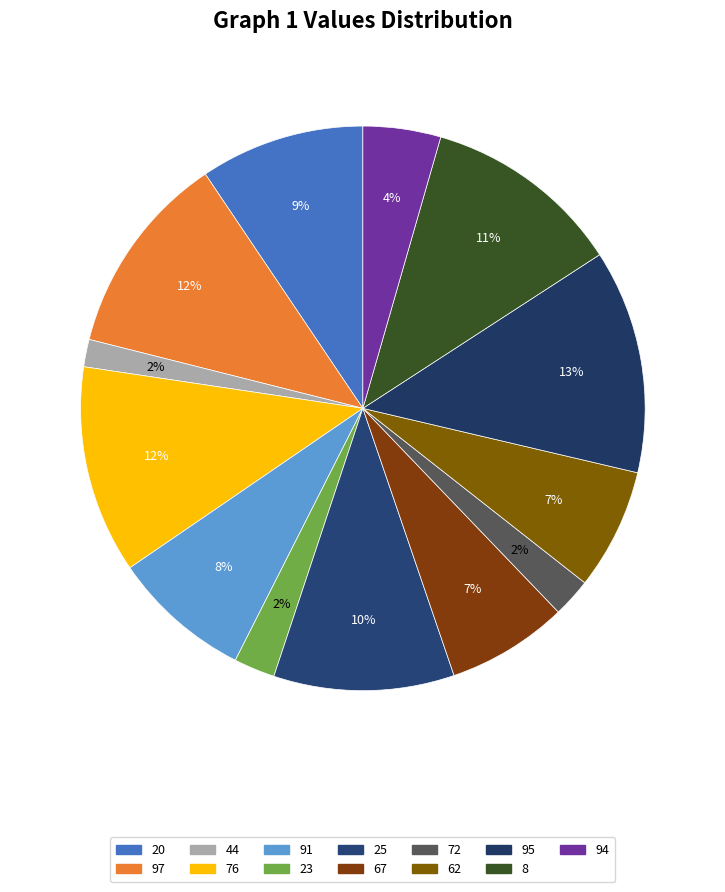

To the nearest percent, what is the combined percentage of 91 and 44?

10%